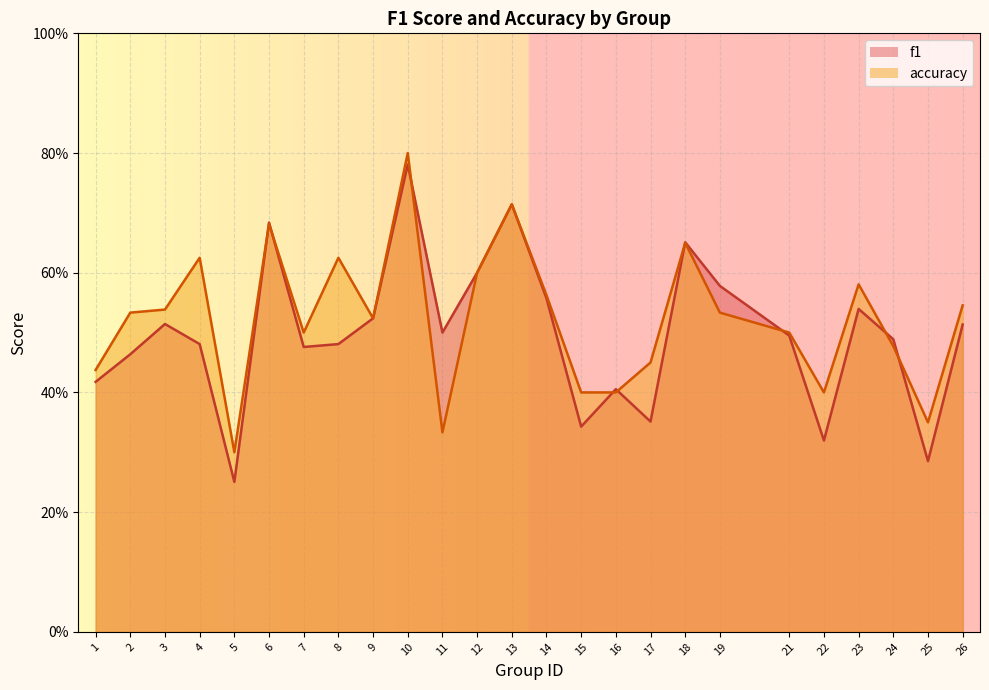

The f1 series shows 0.2 at 17. True or false?

False